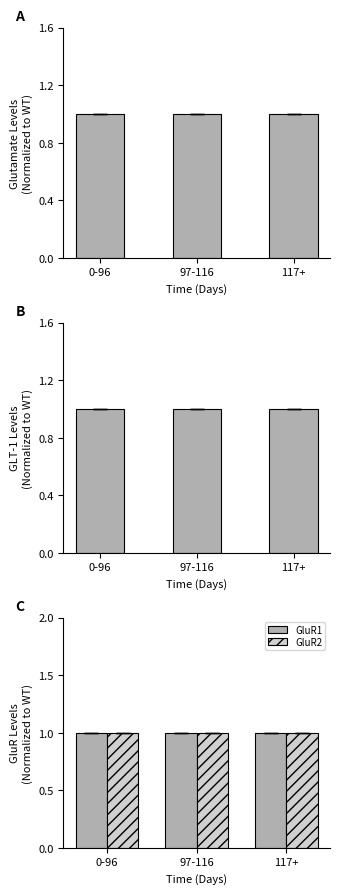

Between 0-96 and 97-116, which series saw the biggest shift?

y0